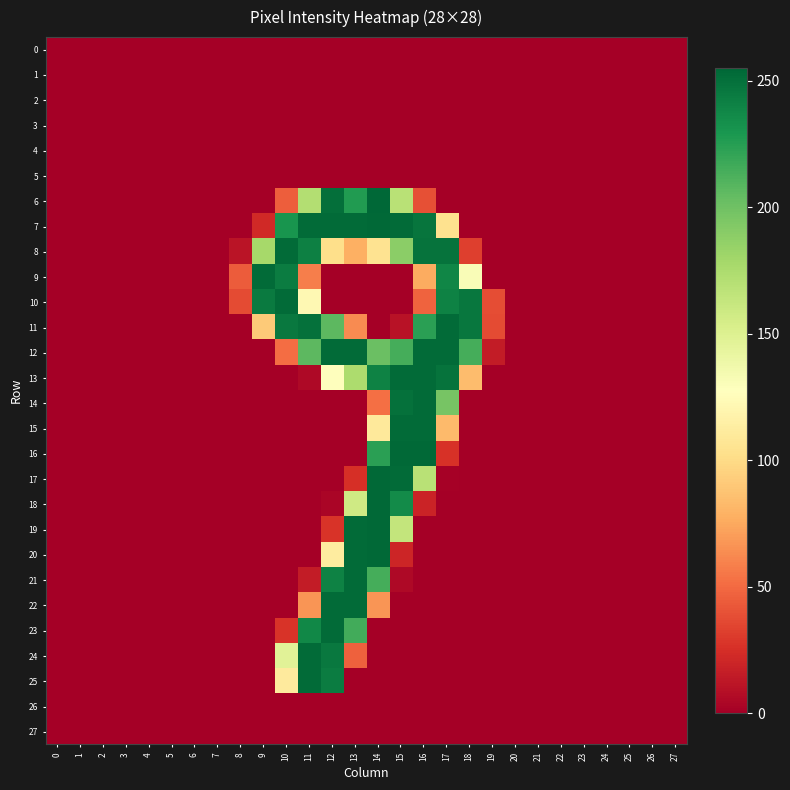

Which series changed the most between 14 and 18?

6